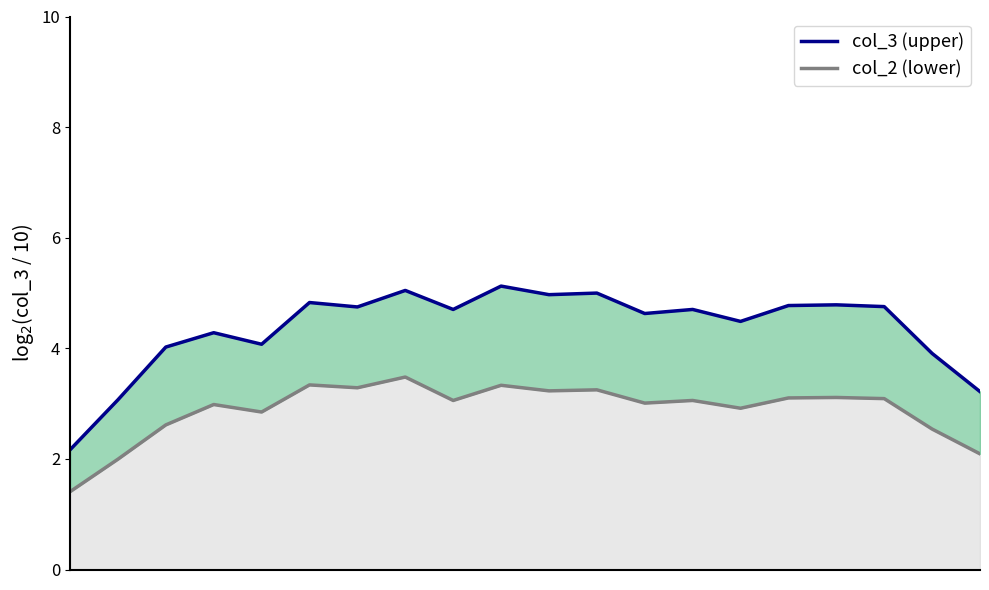

True or false: col_3 and col_2 cross at least once.

False